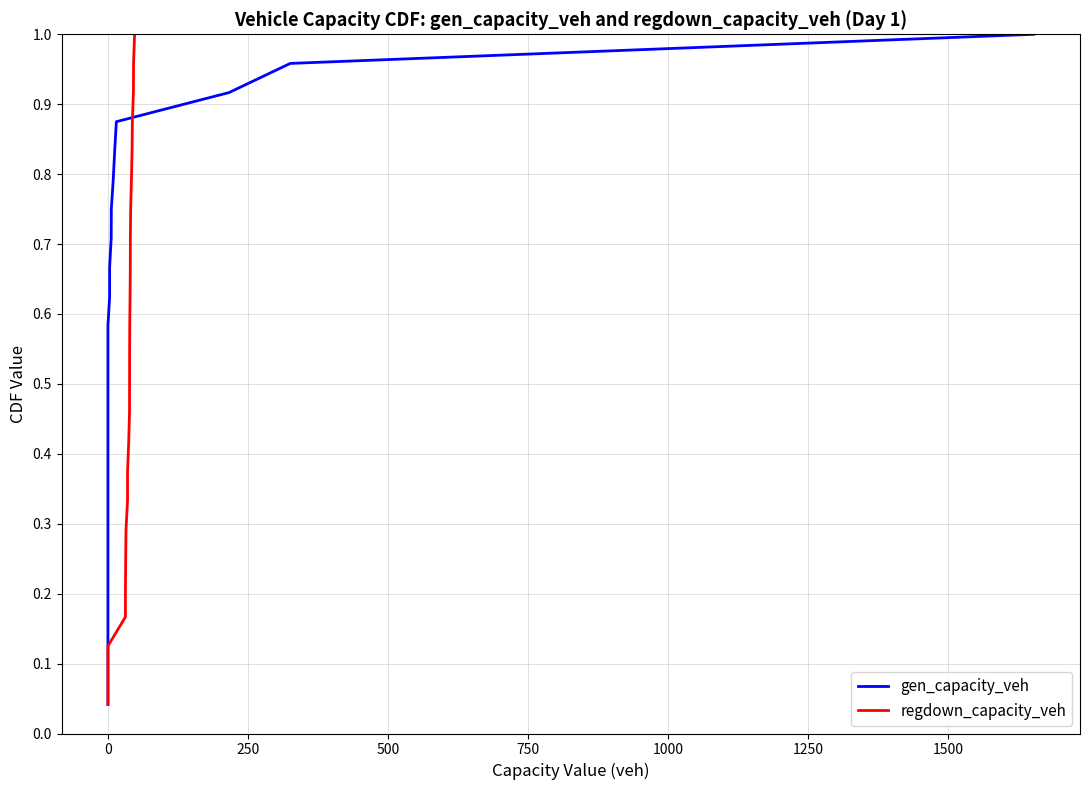

What are all the series names shown in the legend?

gen_capacity_veh, regdown_capacity_veh